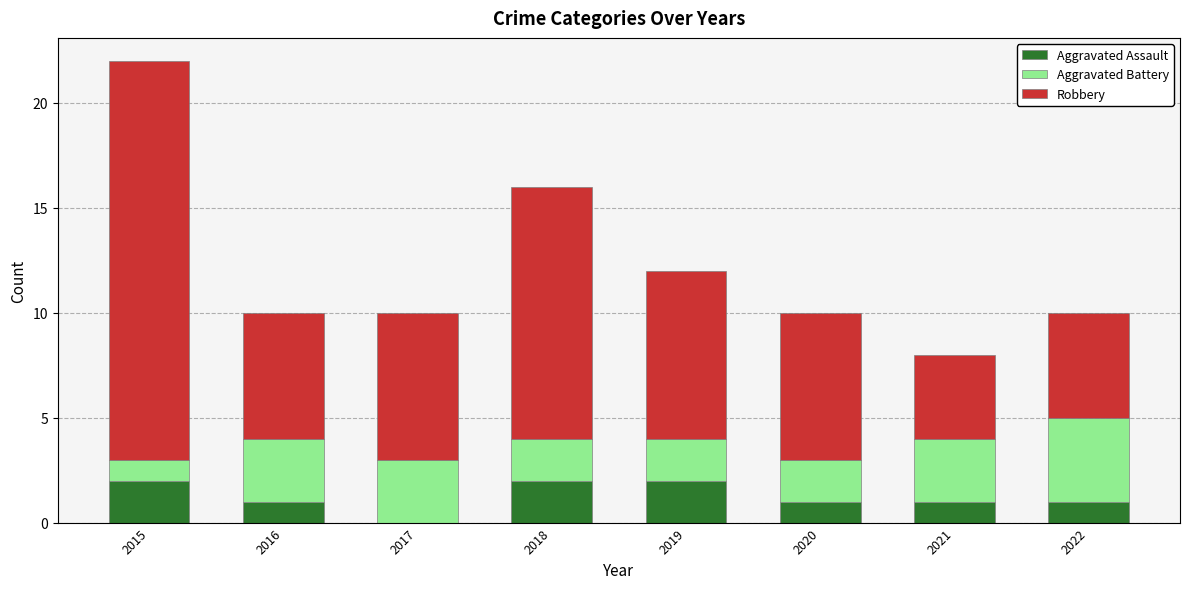

At which category is the sum across all series the highest?

2015